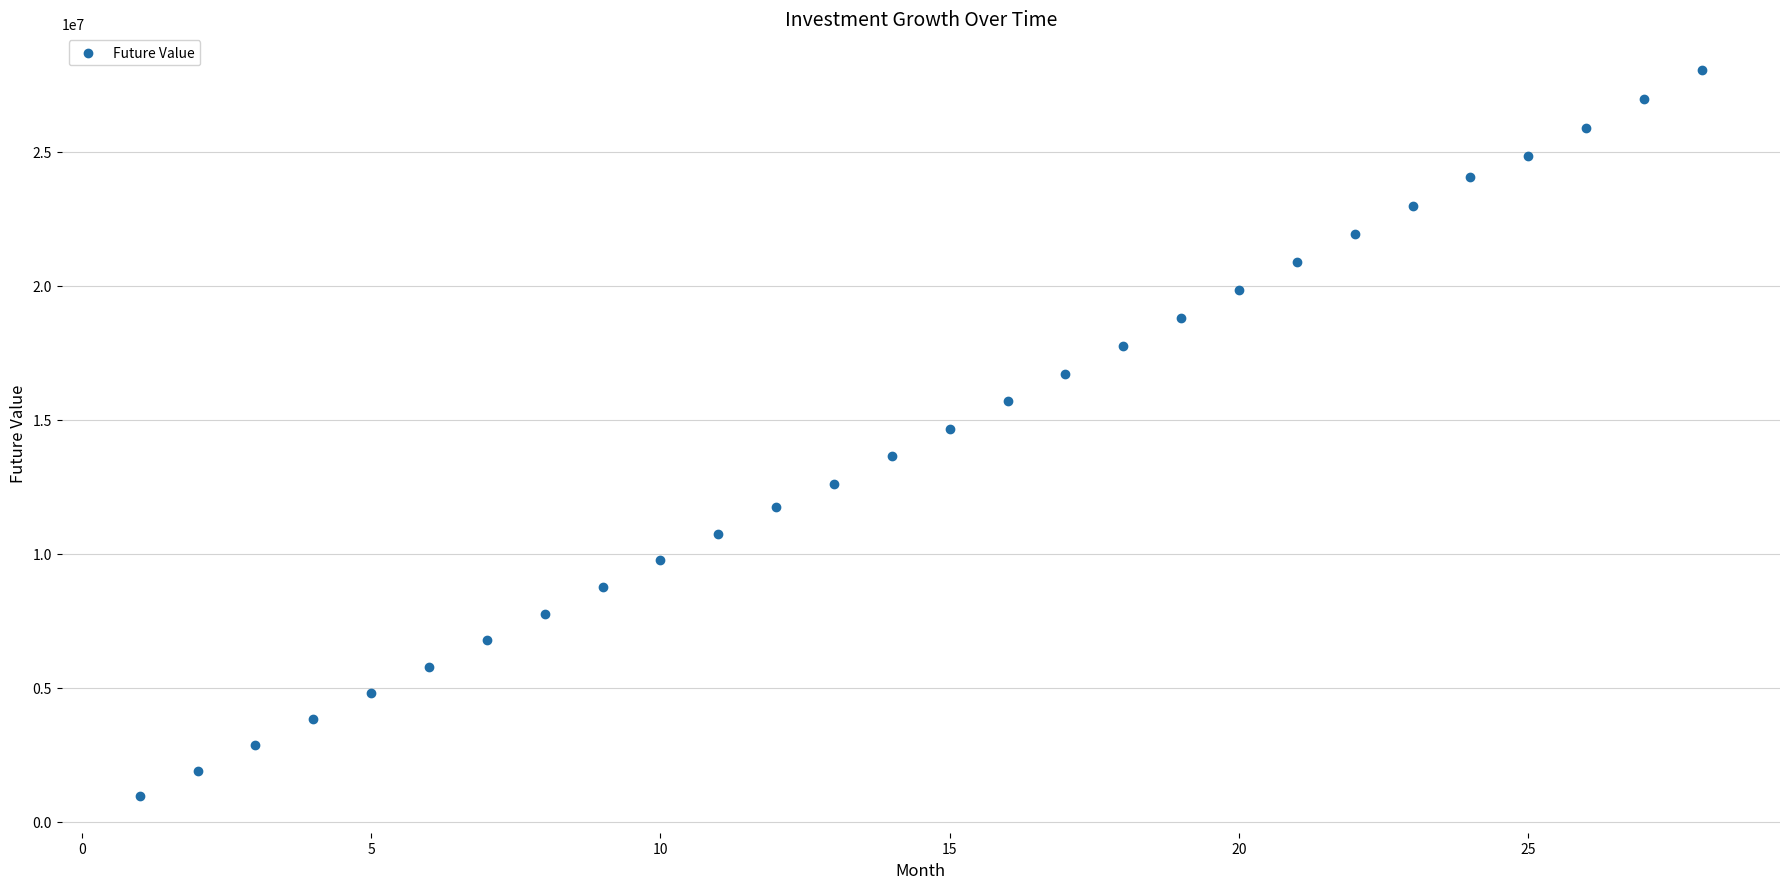

What is the range of X values (max minus min)?

27.0